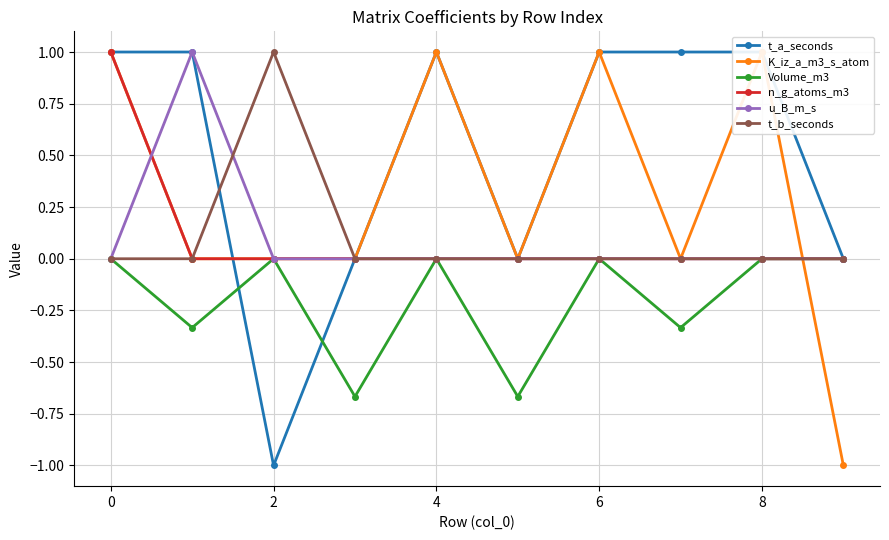

What is the difference between the maximum and minimum values in the t_a_seconds series?

2.0